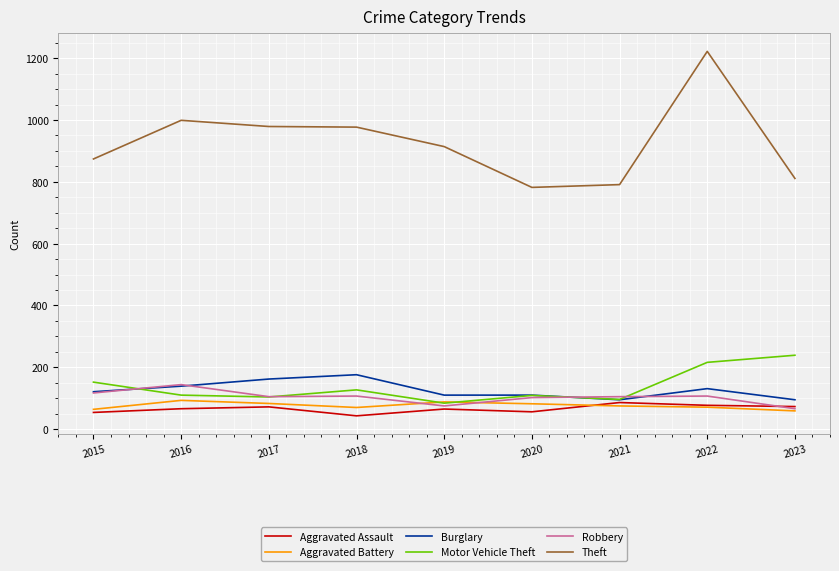

Is it true that Theft equals 169 at 2021?

False